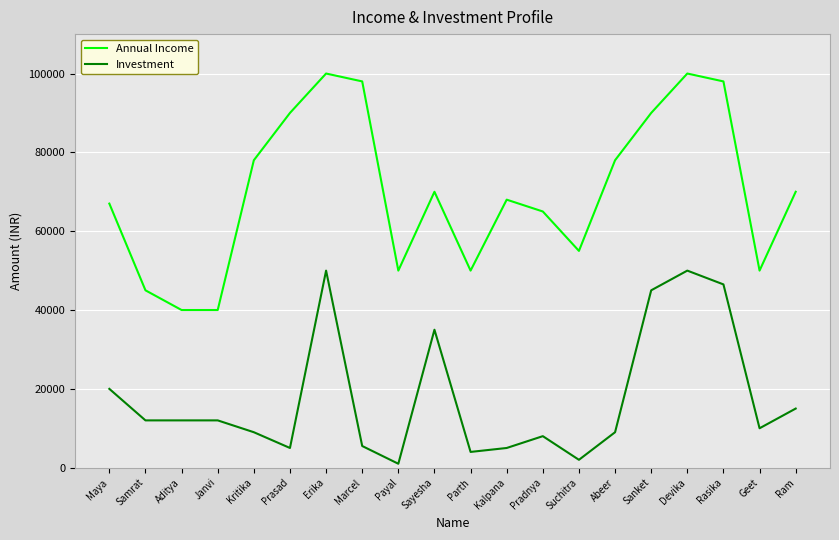

Which series changed the most between Aditya and Devika?

Annual Income